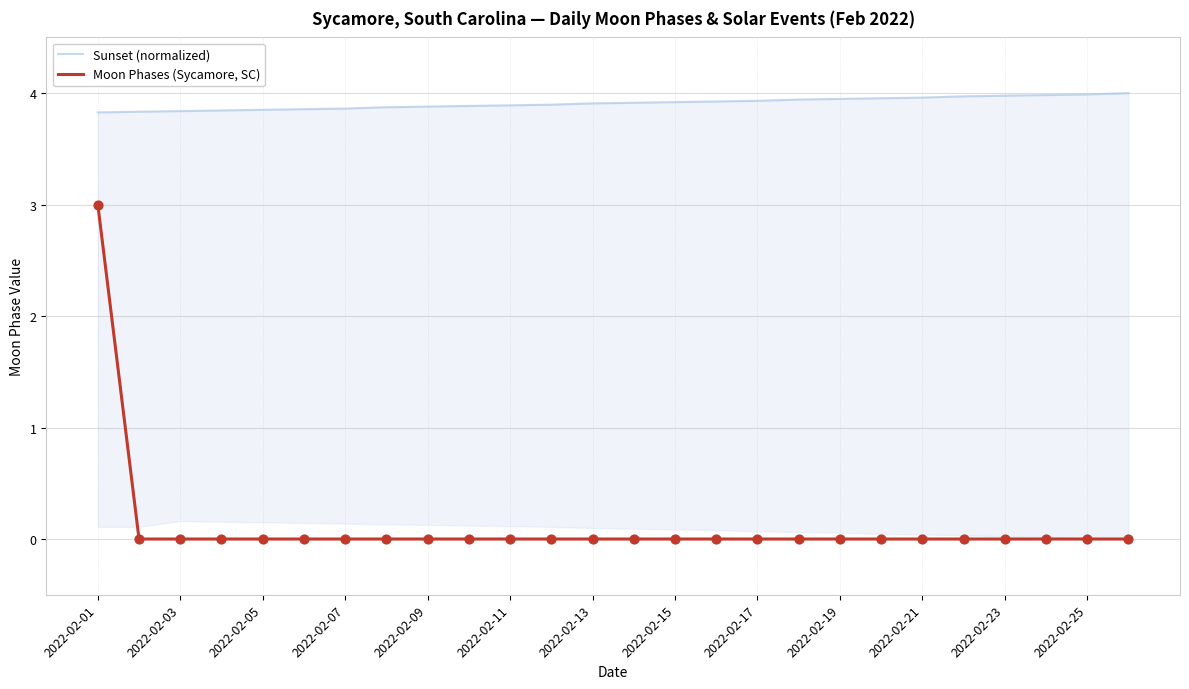

Which series has the widest spread of Y values?

Moon Phases (Sycamore, SC)